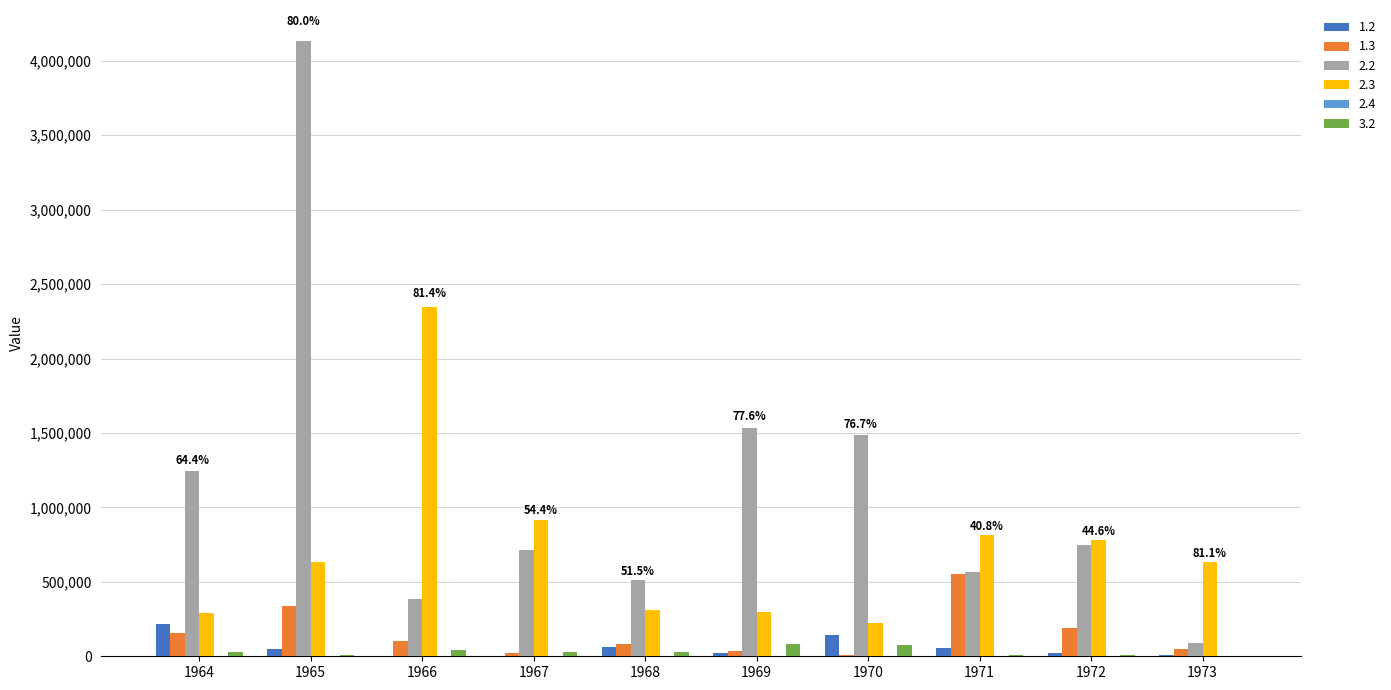

What is the sum of all 3.2 values?

310449.1